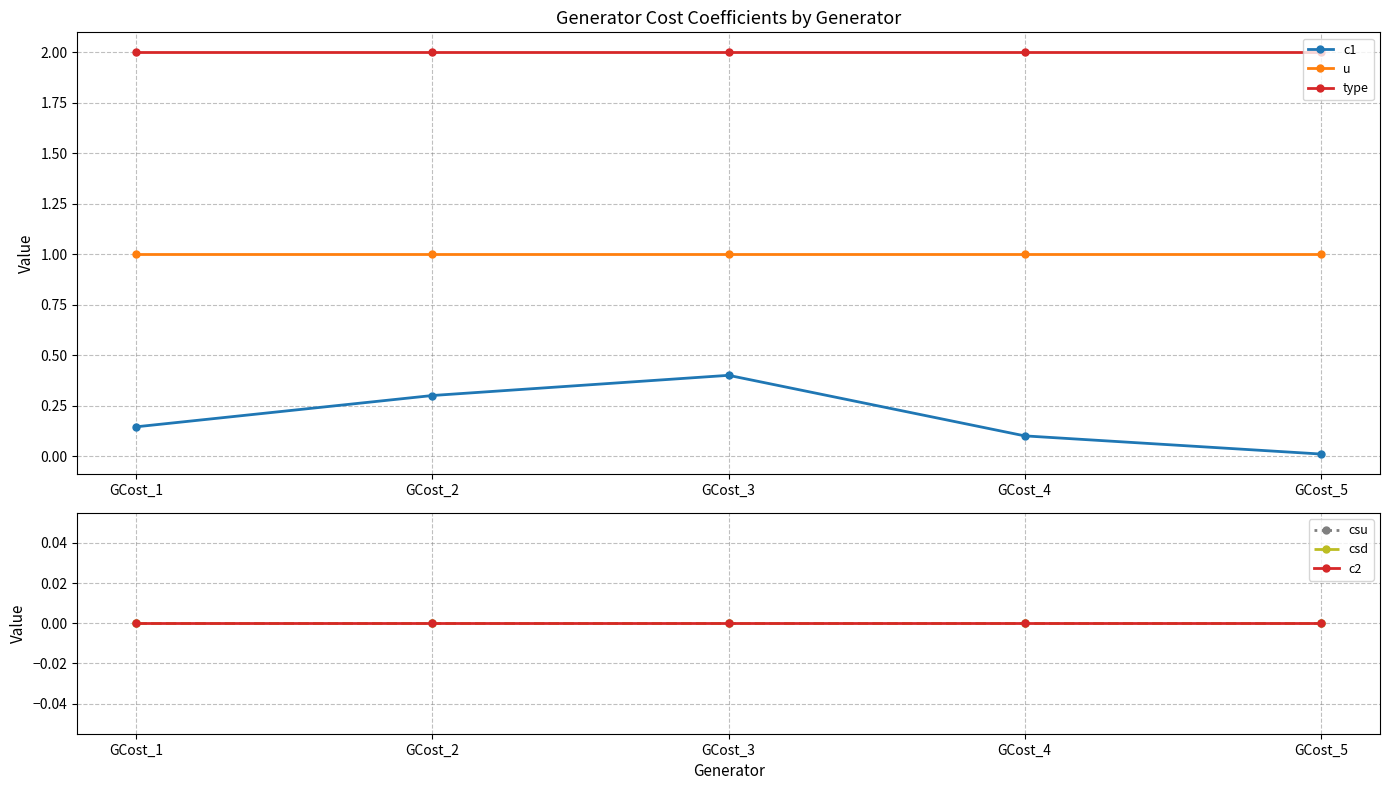

At how many categories does at least one series exceed 1?

5